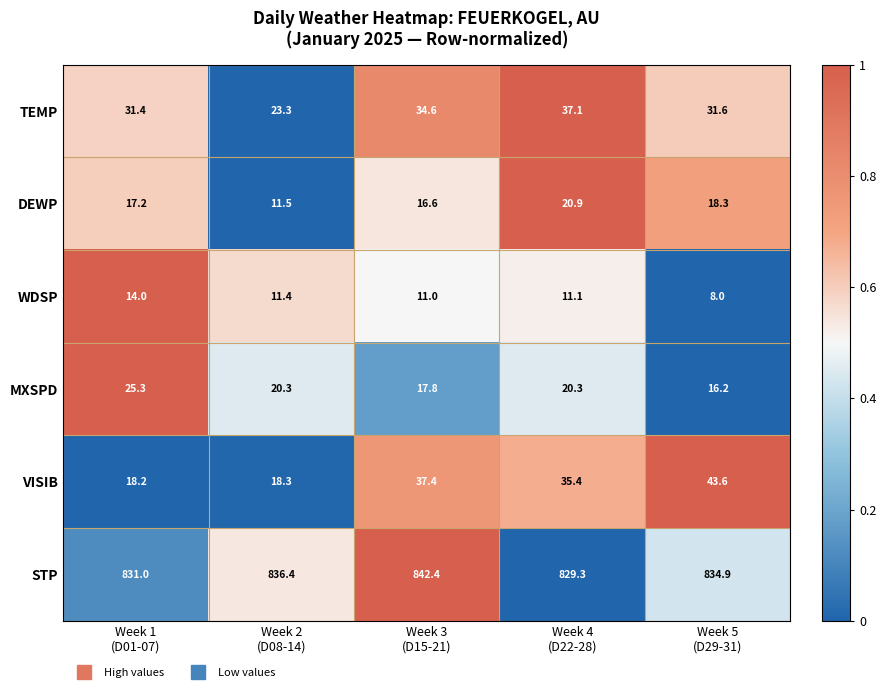

Reading left to right, extract all data points from this chart.

TEMP: 31.4	23.3	34.6	37.1	31.6
DEWP: 17.2	11.5	16.6	20.9	18.3
WDSP: 14.0	11.4	11.0	11.1	8.0
MXSPD: 25.3	20.3	17.8	20.3	16.2
VISIB: 18.2	18.3	37.4	35.4	43.6
STP: 831.0	836.4	842.4	829.3	834.9